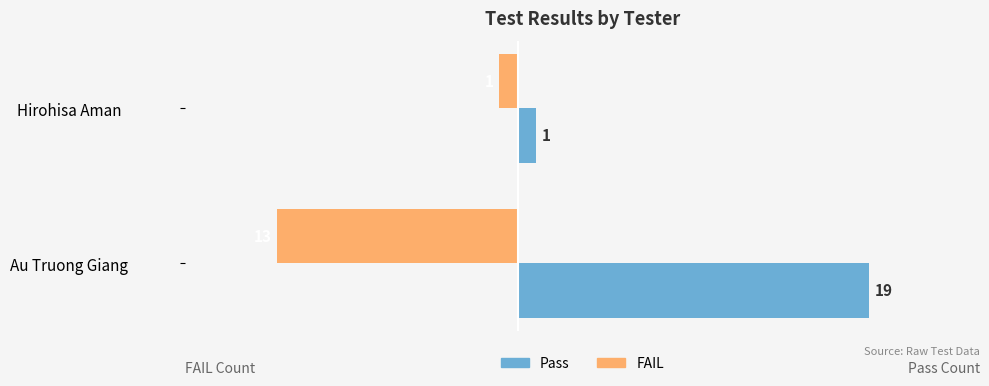

What are all the series names shown in the legend?

Pass, FAIL